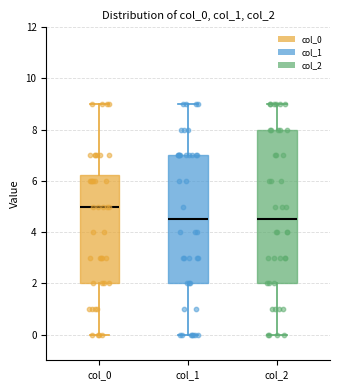

Where is the lower edge of the box for col_2 on the y-axis? The values are not printed on the chart, so give them approximately, as read against the axis.

2.0